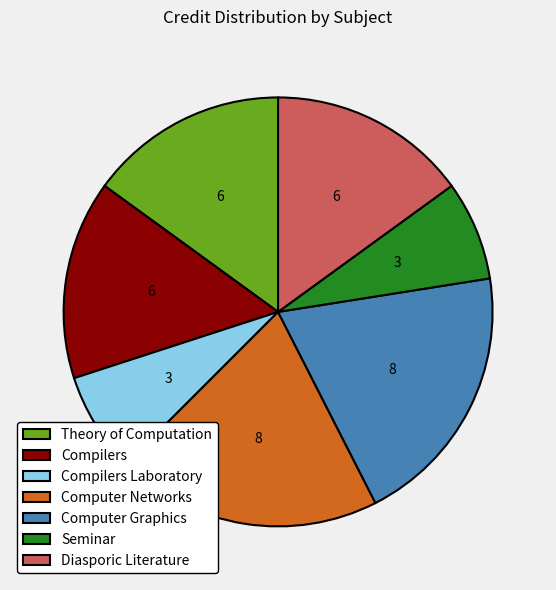

The Computer Graphics slice represents 20% of the pie. True or false?

True